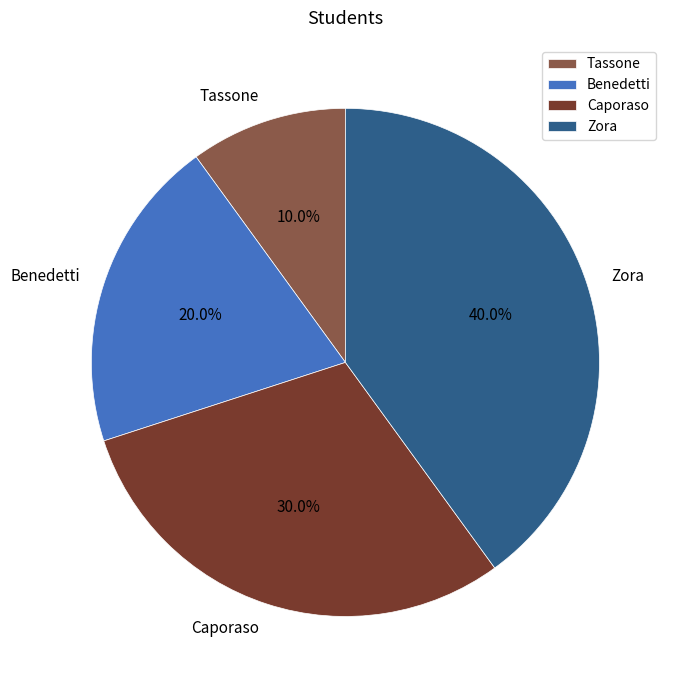

To the nearest percent, what is the difference between the Zora and Benedetti slice percentages?

20%